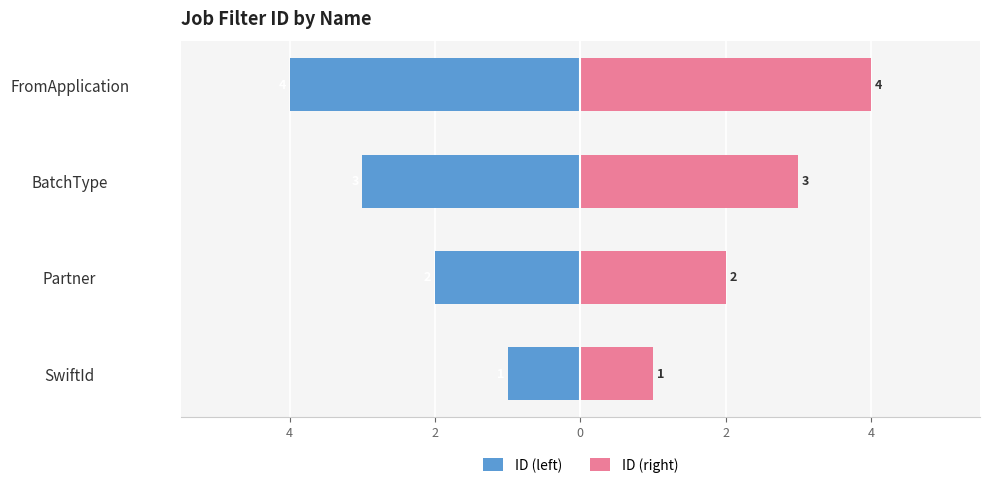

How many ID (left) values are between -3 and -1?

3